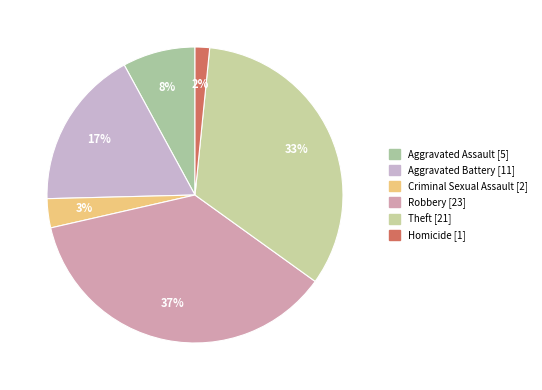

How many segments does this pie chart have?

6